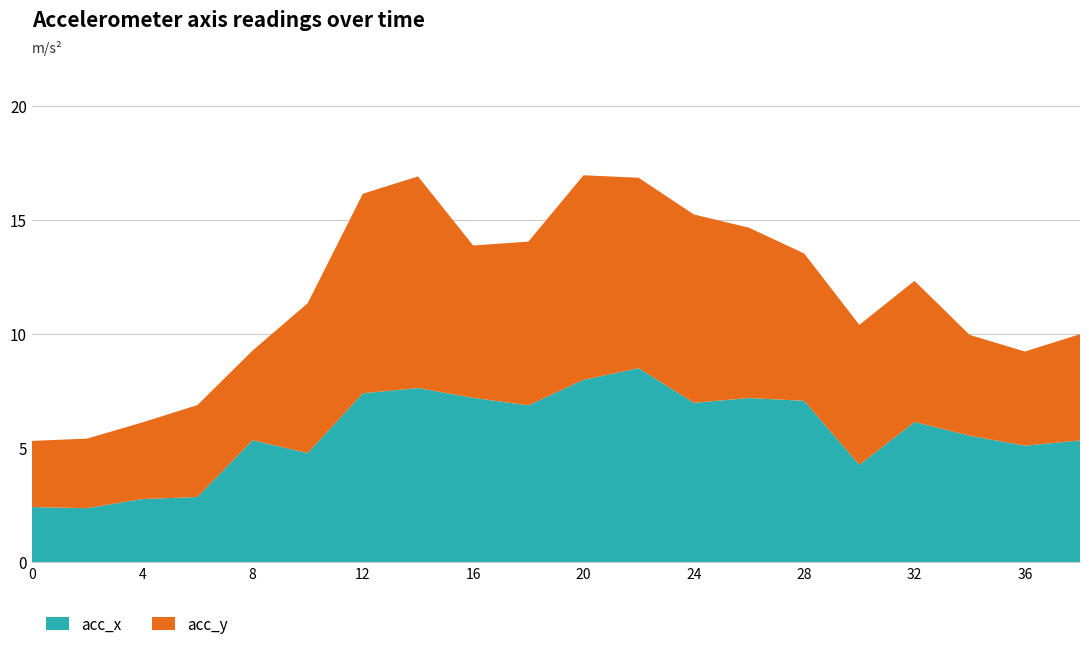

Reading right to left, list all the values displayed in this chart.

acc_x: 38=5.3	36=5.1	34=5.5	32=6.1	30=4.3	28=7.1	26=7.2	24=7.0	22=8.5	20=8.0	18=6.9	16=7.2	14=7.6	12=7.4	10=4.8	8=5.3	6=2.9	4=2.8	2=2.4	0=2.4
acc_y: 38=4.7	36=4.1	34=4.4	32=6.2	30=6.1	28=6.5	26=7.5	24=8.3	22=8.3	20=9.0	18=7.2	16=6.7	14=9.3	12=8.8	10=6.6	8=3.9	6=4.0	4=3.4	2=3.0	0=2.9